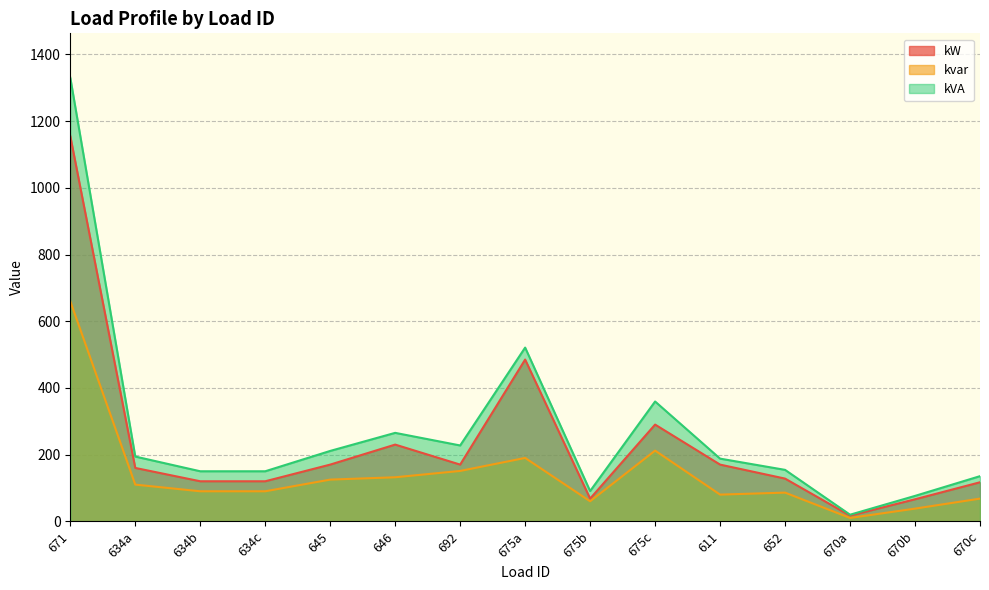

What is the difference between the kvar values at 634b and 634a?

20.0